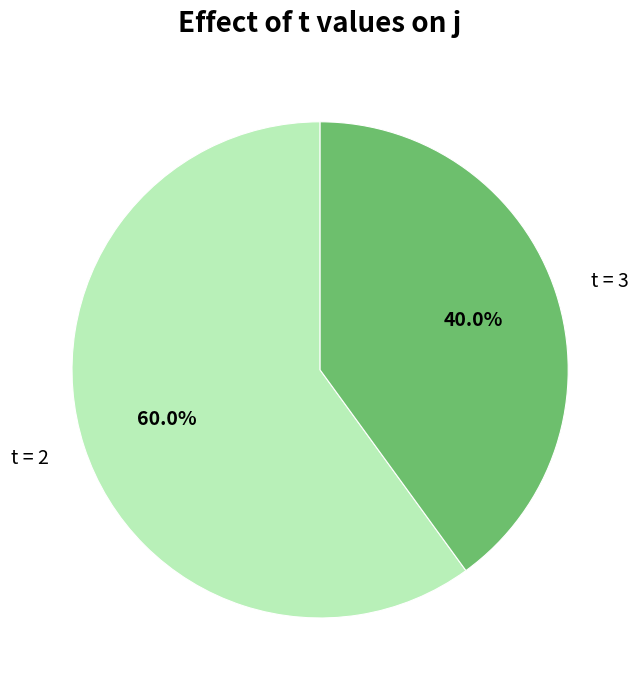

Rank the categories by value from lowest to highest.

t = 3, t = 2